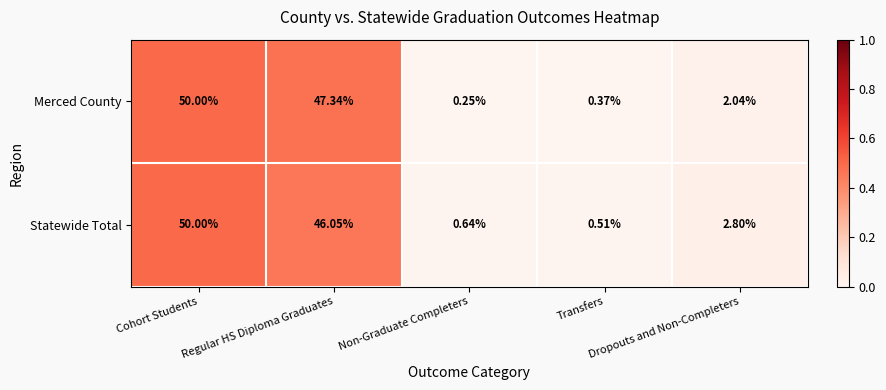

Which series has the widest spread of values?

Merced County